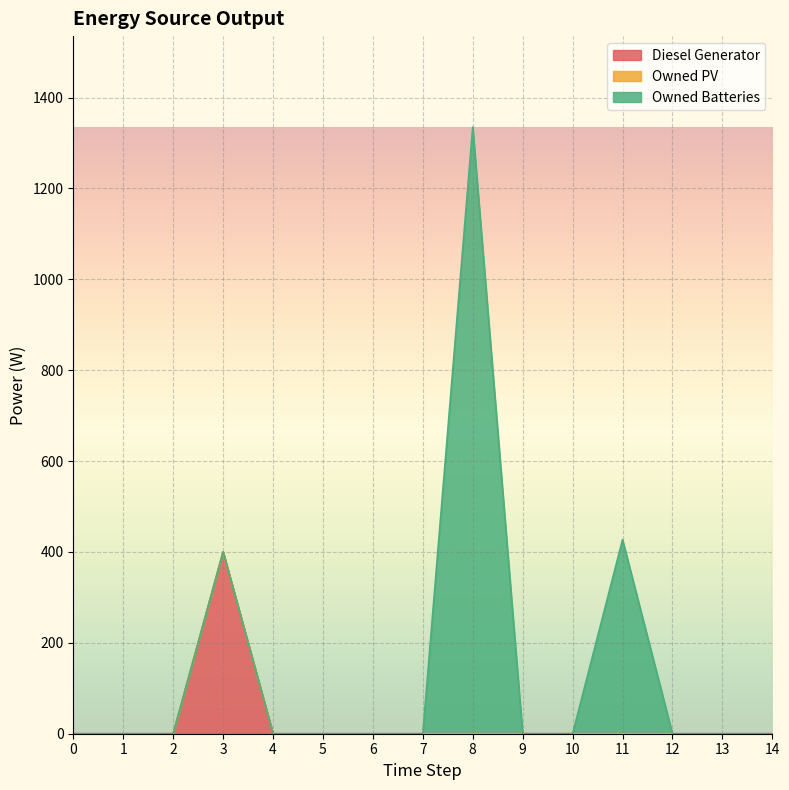

Reading right to left, transcribe all the data shown in this chart.

Diesel Generator: 0	0	0	0	0	0	0	0	0	0	0	400	0	0	0
Owned PV: 0	0	0	0	0	0	0	0	0	0	0	0	0	0	0
Owned Batteries: 0	0	0	427	0	0	1335	0	0	0	0	0	0	0	0